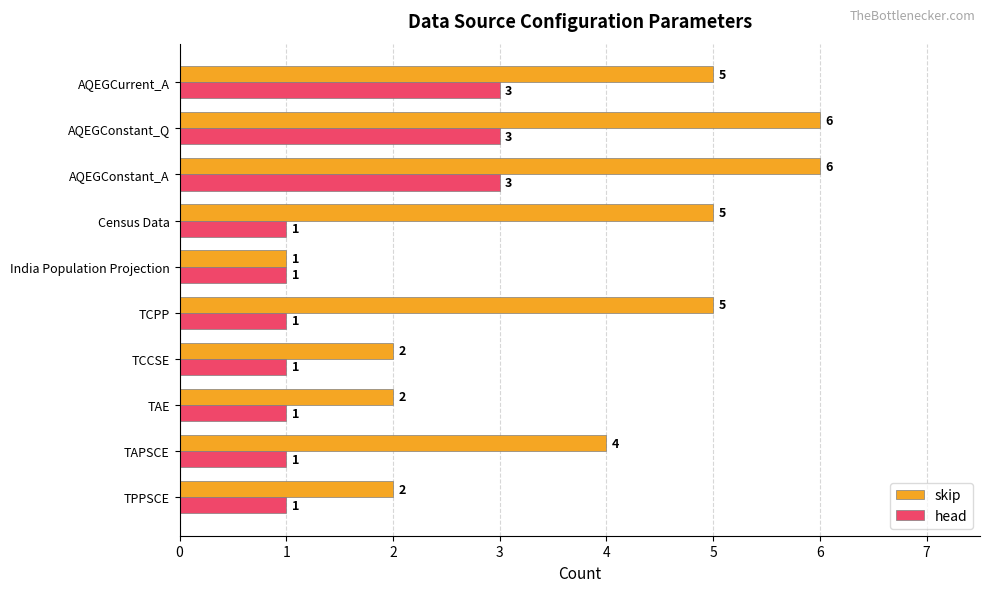

What is the sum of all skip values?

38